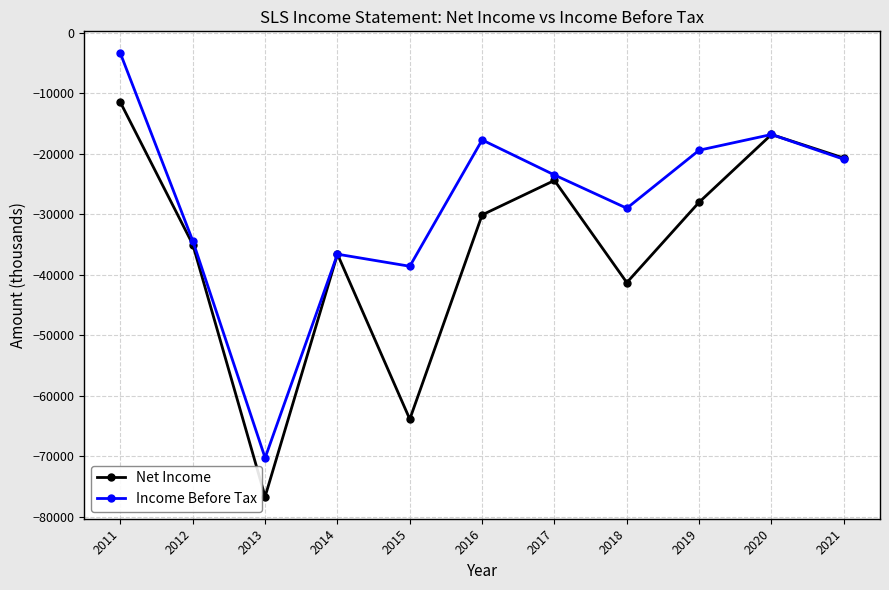

Rank the categories by Net Income value from highest to lowest.

2011, 2020, 2021, 2017, 2019, 2016, 2012, 2014, 2018, 2015, 2013